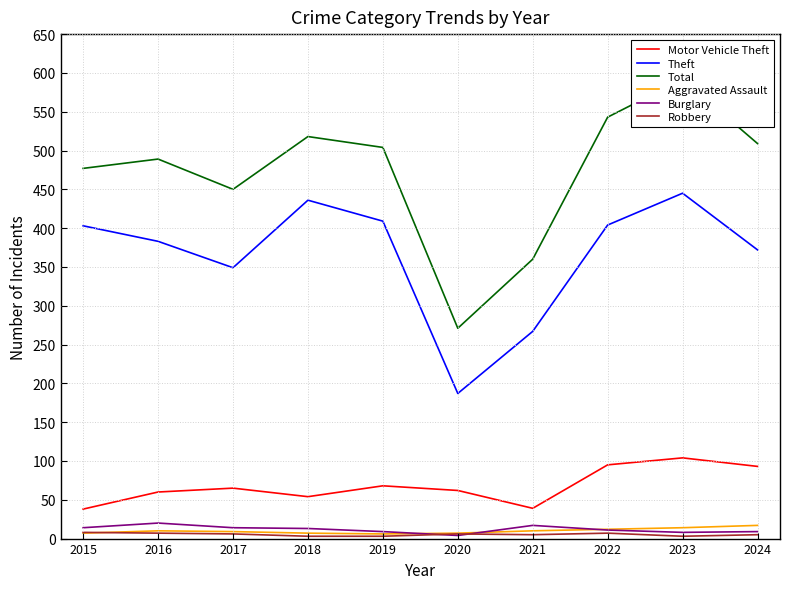

What is the value of the Total point at the 9th from the left?

592